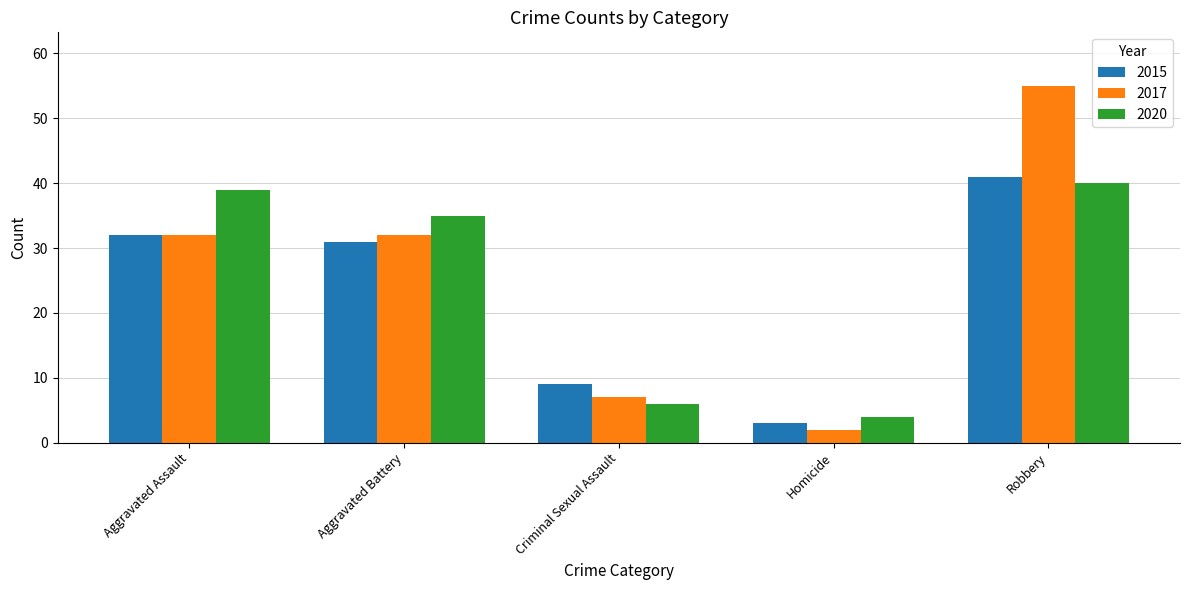

Which series changed the most between Aggravated Assault and Robbery?

2017